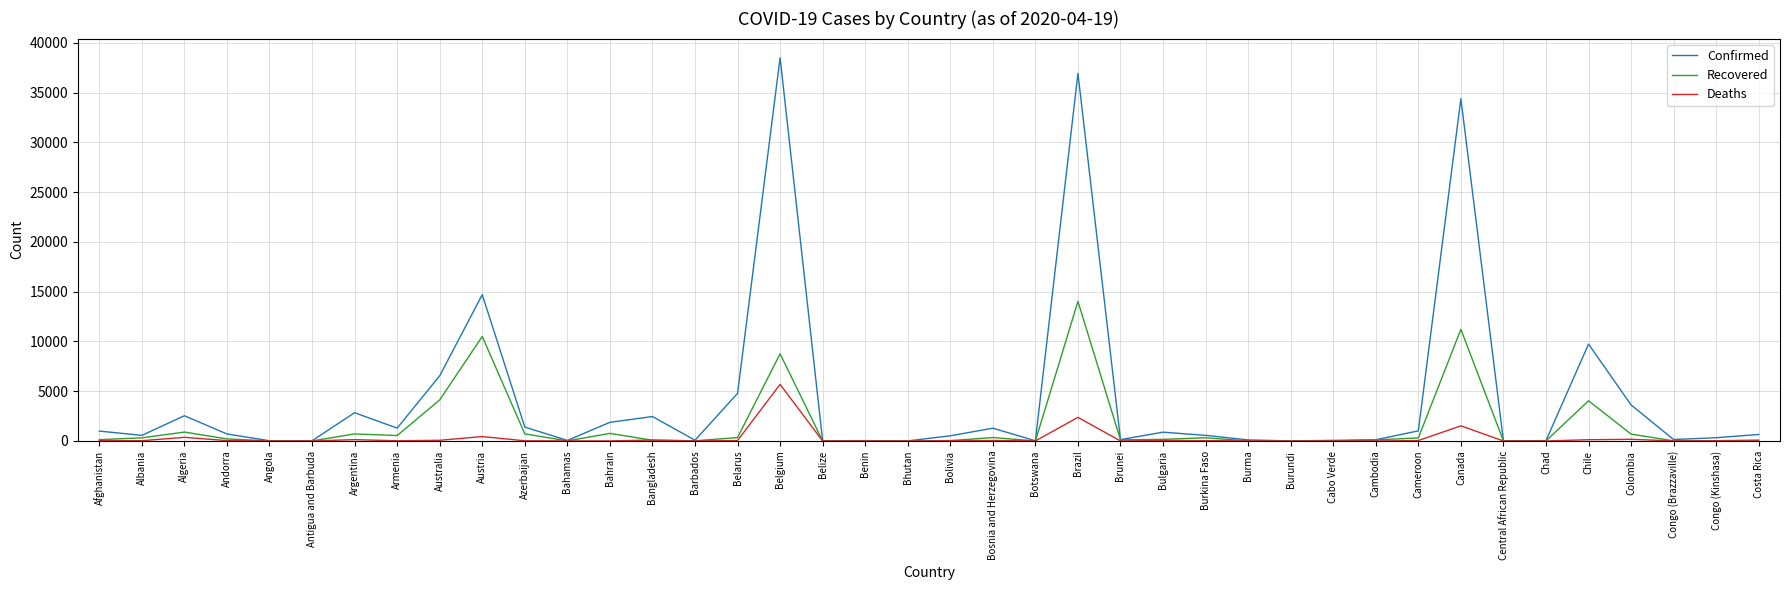

Does the chart have visible grid lines?

Yes